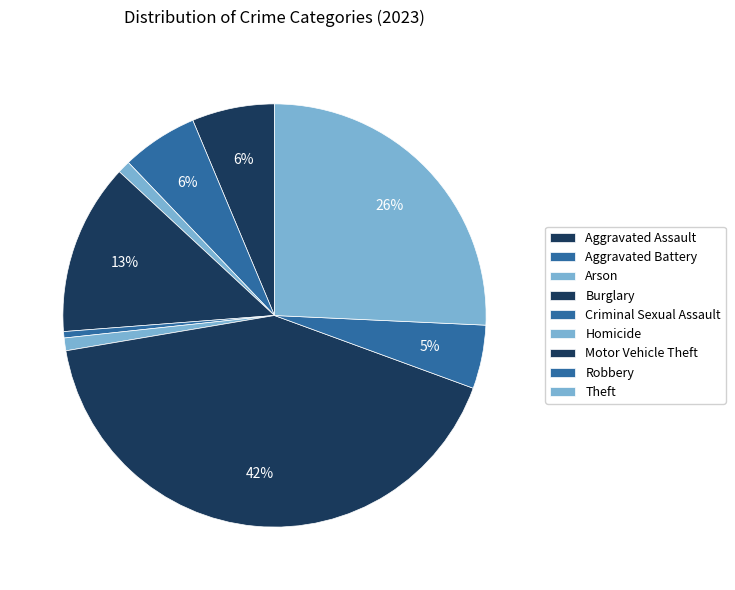

Count the number of slices in the pie.

9